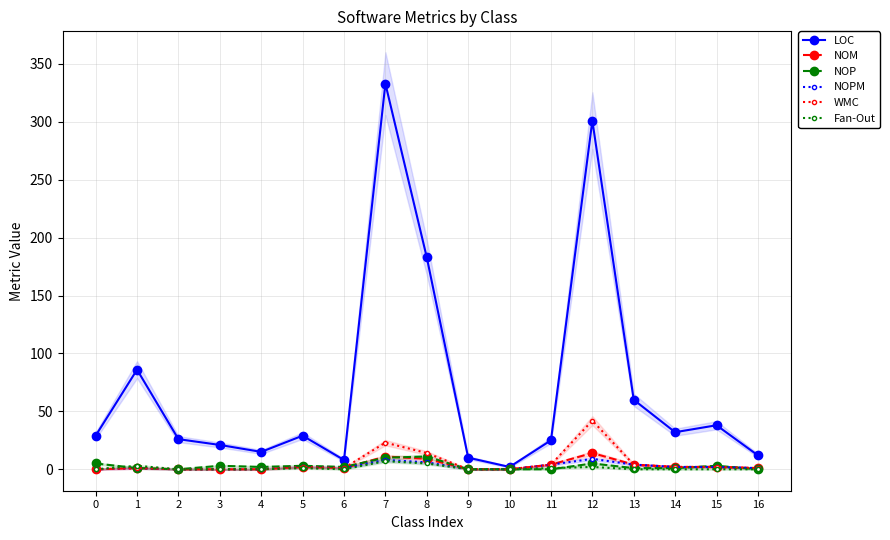

Reading left to right, extract all data points from this chart.

LOC: 29	86	26	21	15	29	8	333	183	10	2	25	301	60	32	38	12
NOM: 0	1	0	0	0	2	1	11	9	0	0	4	14	4	2	2	1
NOP: 5	1	0	3	2	3	2	10	11	0	0	0	5	1	1	3	0
NOPM: 0	1	0	0	0	2	1	8	6	0	0	4	9	4	2	2	1
WMC: 0	1	0	0	0	2	1	23	14	0	0	4	42	4	2	2	1
Fan-Out: 0	3	0	0	0	1	0	7	5	0	0	1	2	0	0	0	0